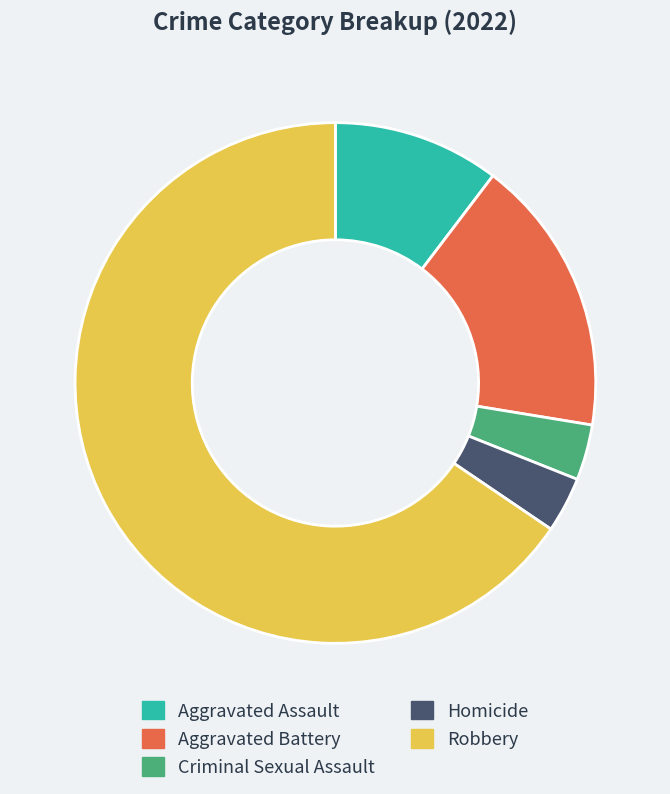

What is the largest slice in the pie chart?

Robbery